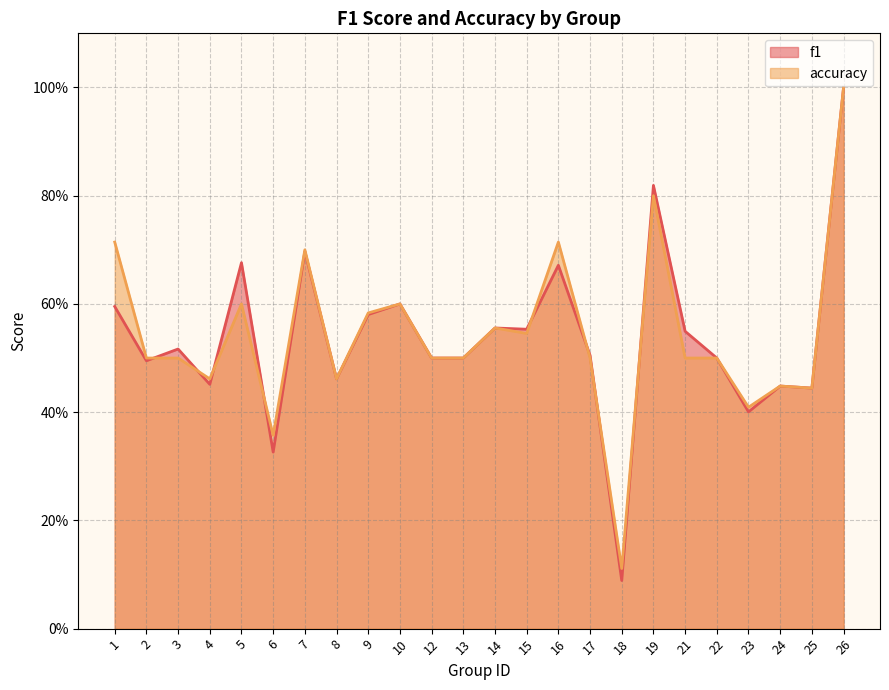

At 10, list the series in order from smallest to largest.

f1, accuracy